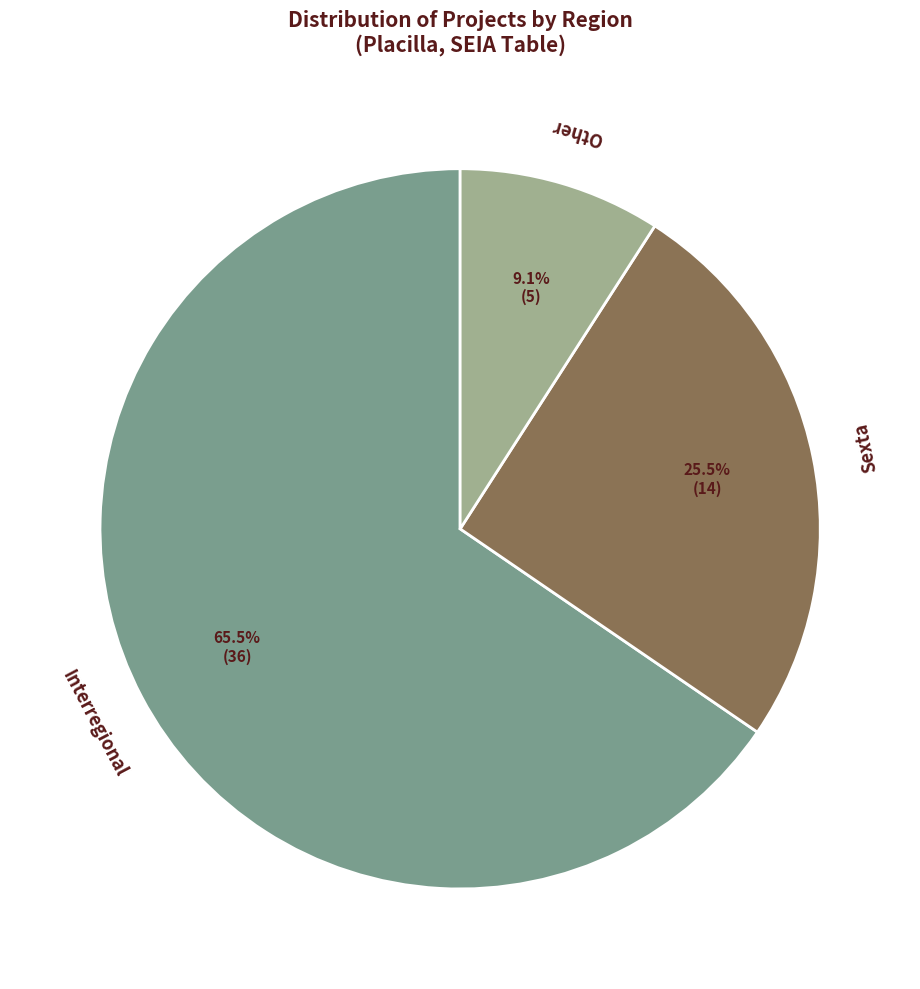

To the nearest percent, what is the difference between the largest and smallest slice percentages?

56%